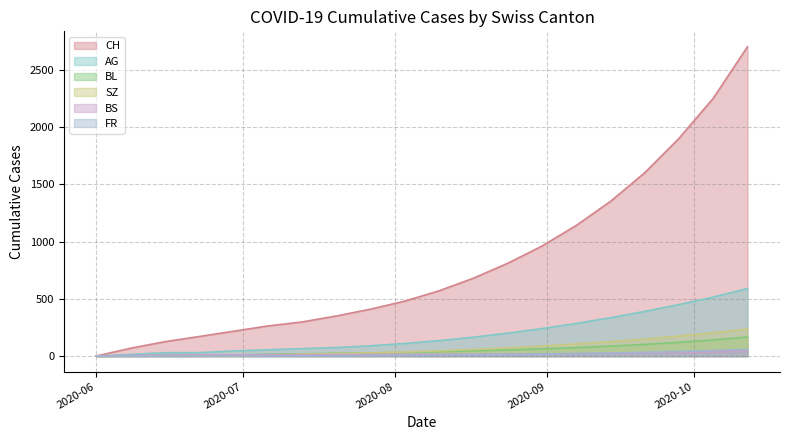

What is the maximum value for BS?

41